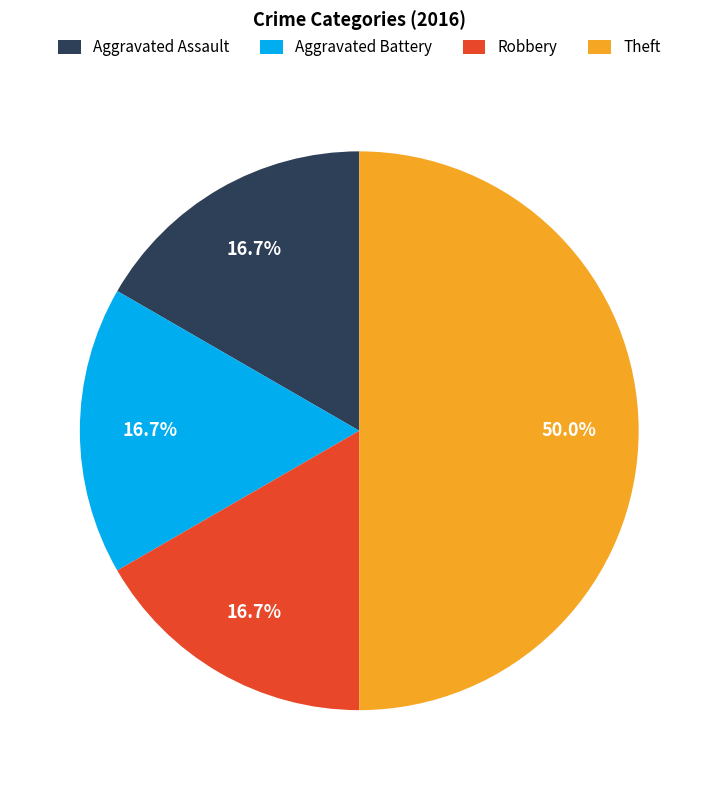

Between Robbery and Theft, which is larger?

Theft